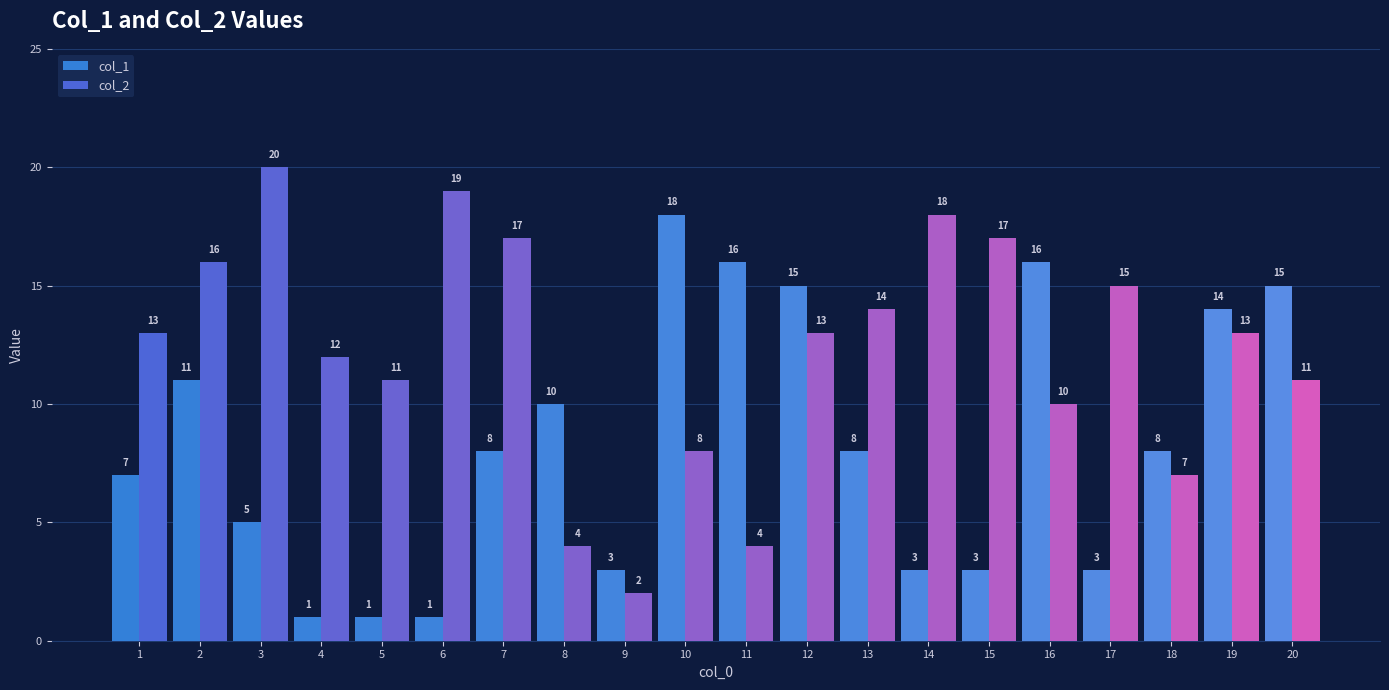

Are the bars grouped side by side (vs. stacked)?

Yes